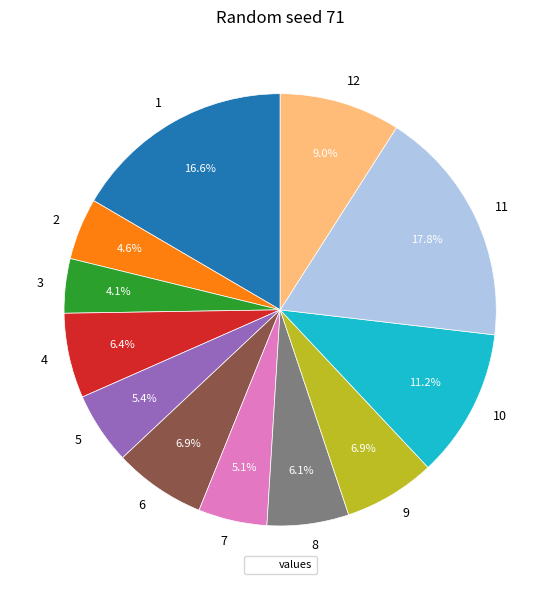

Does 9 account for over 50% of the chart?

No